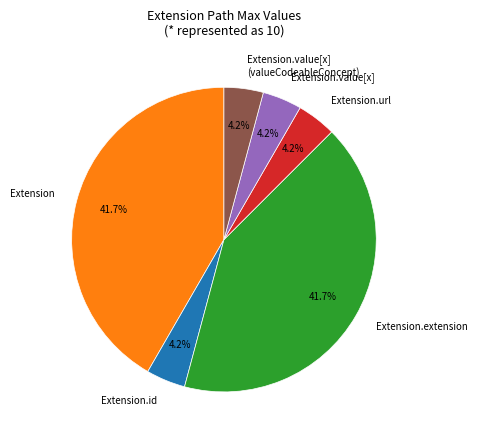

Is Extension.extension the majority of the pie?

No